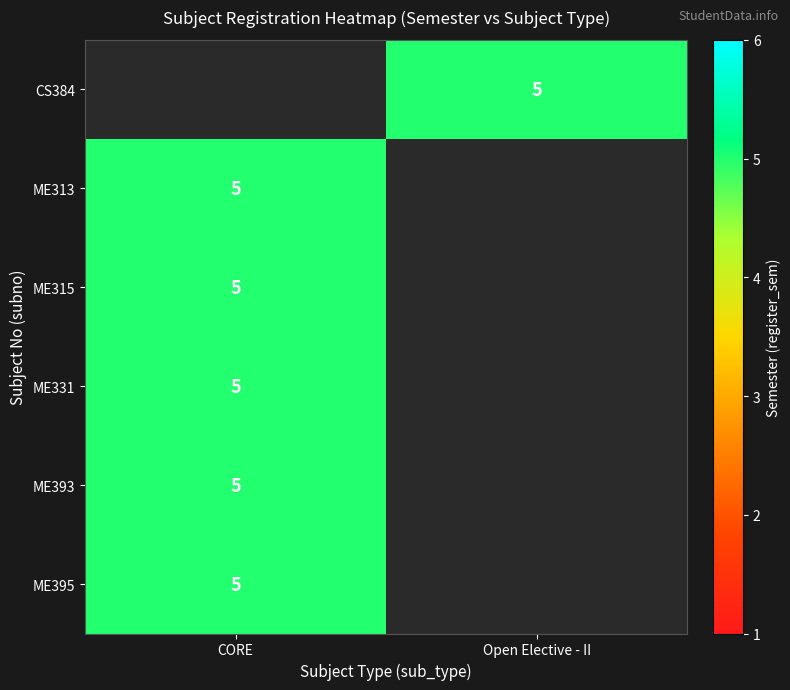

How many positive values does the ME393 series have?

1